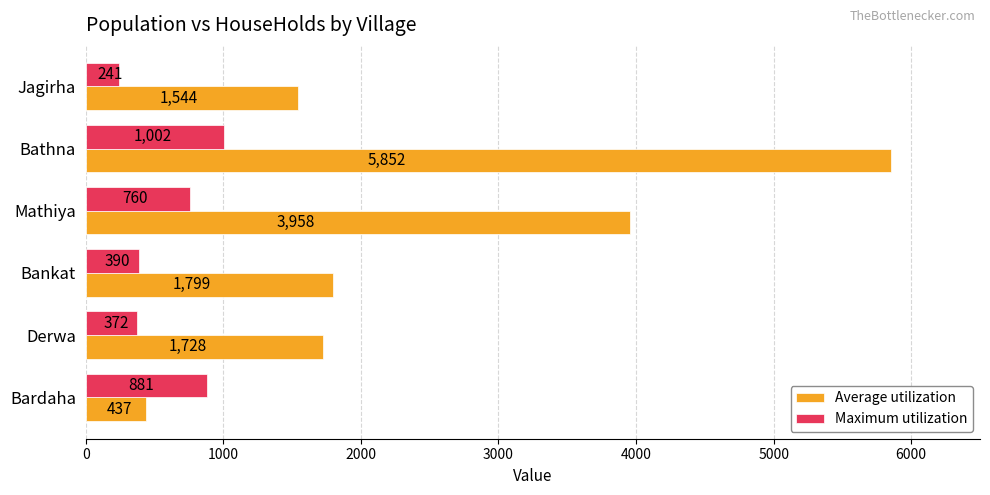

At how many categories does at least one series exceed 683?

6